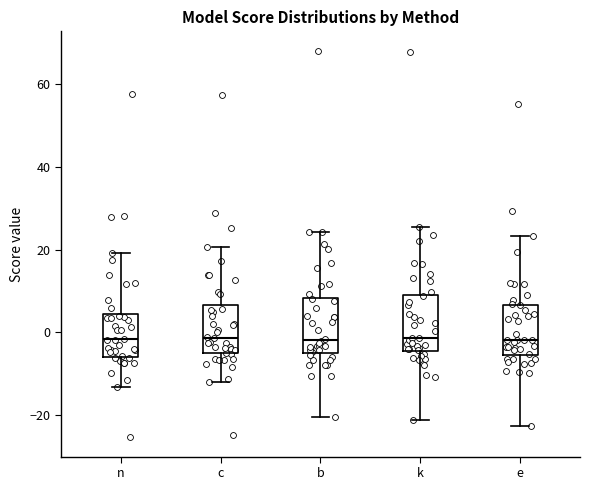

Reading left to right, read every box against the y-axis: the position of its median line, the range the box covers, and the ends of its whiskers. The values are not printed on the chart, so give them approximately, as read against the axis.

n: median -2, box -6 to 4, whiskers -14 to 20
c: median -2, box -6 to 6, whiskers -12 to 20
b: median -2, box -4 to 8, whiskers -20 to 24
k: median -2, box -4 to 10, whiskers -22 to 26
e: median -2, box -6 to 6, whiskers -22 to 24